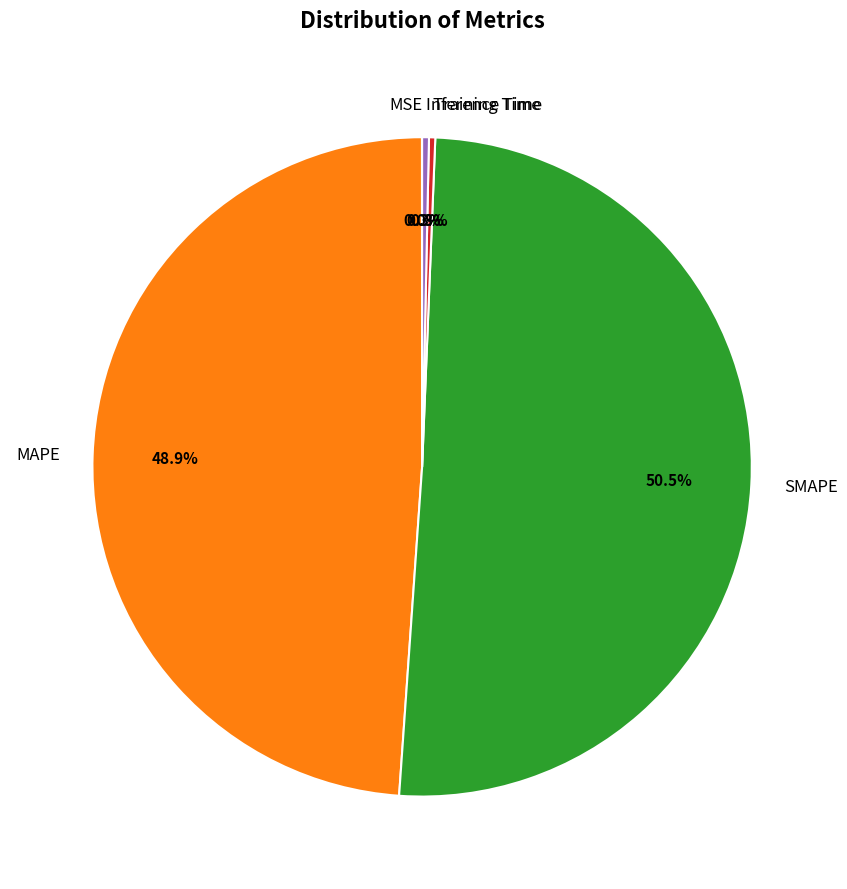

What is the largest slice in the pie chart?

SMAPE